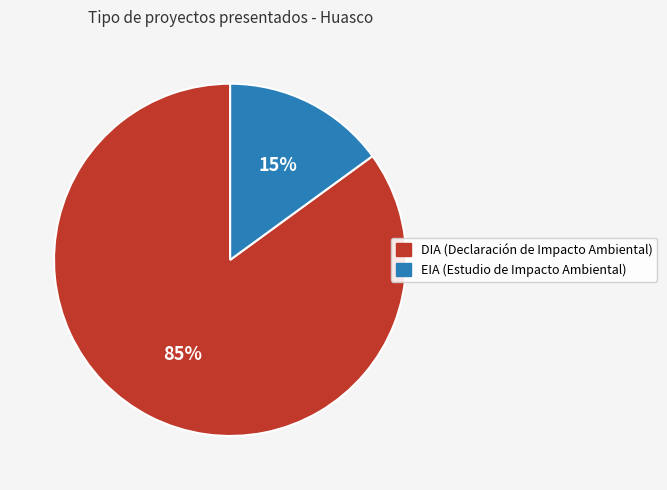

What percentage is the EIA slice, to the nearest percent?

15%